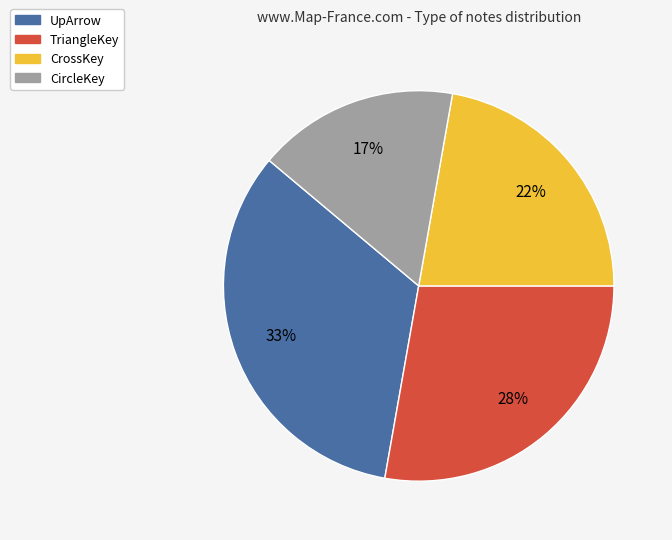

What is the smallest slice in the pie chart?

CircleKey